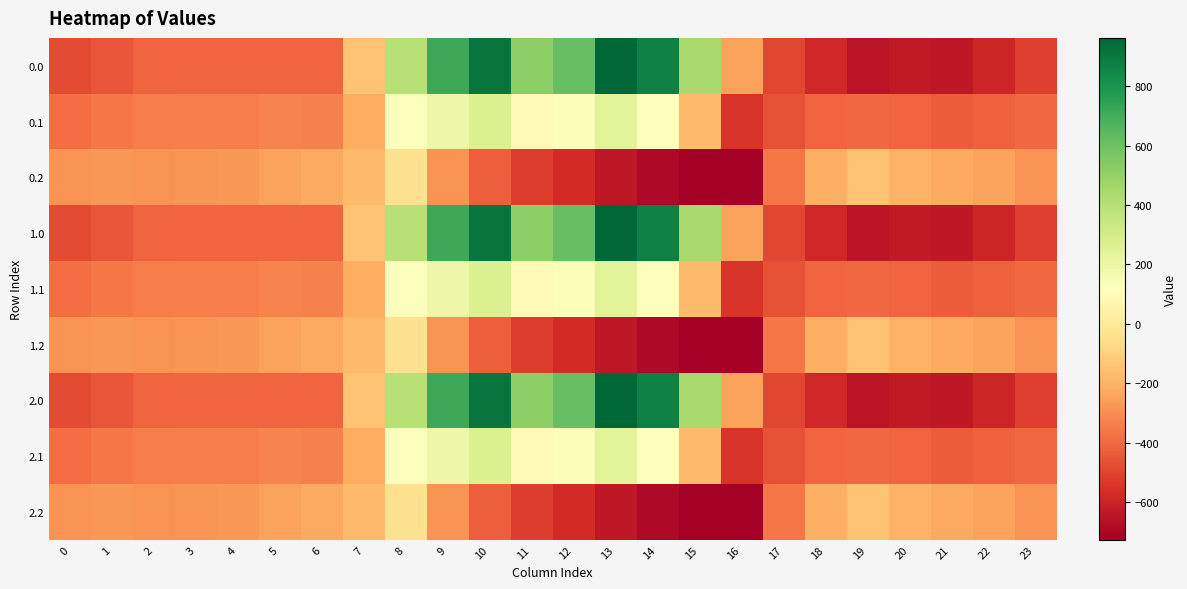

List the series in order of their peak value, lowest first.

0.2, 1.2, 2.2, 0.1, 1.1, 2.1, 0.0, 1.0, 2.0